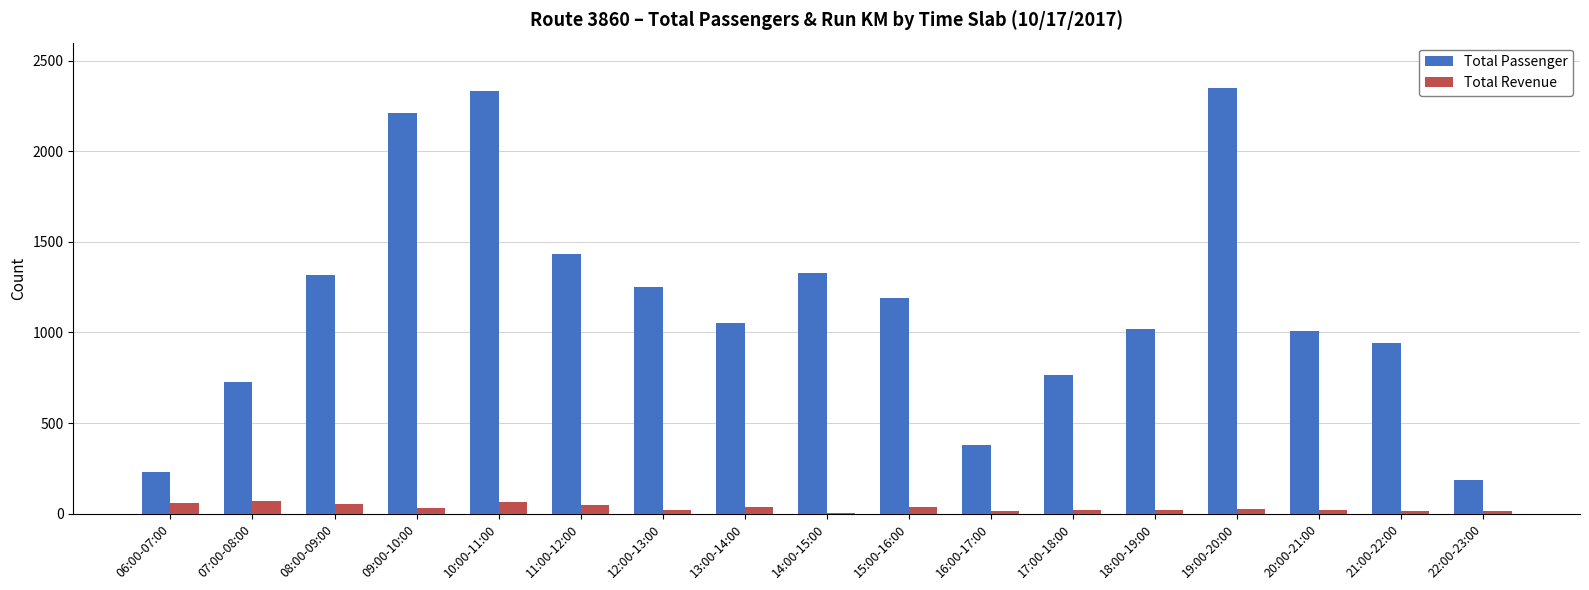

What is the approximate value of Total Revenue at 12:00-13:00?

22